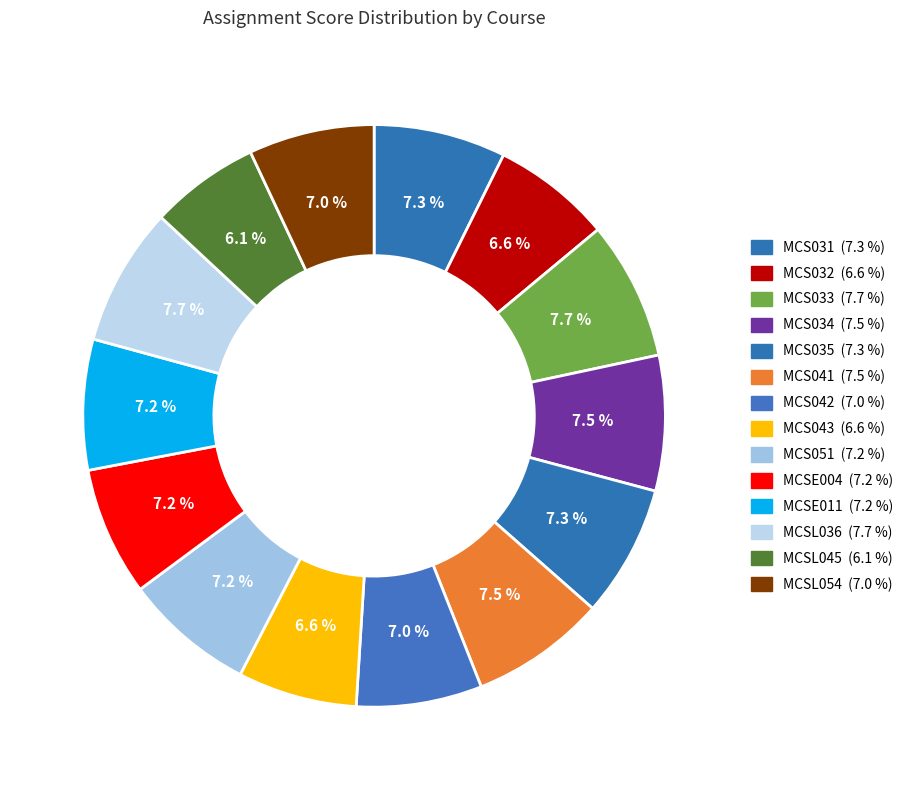

How many slices are in this pie chart?

14